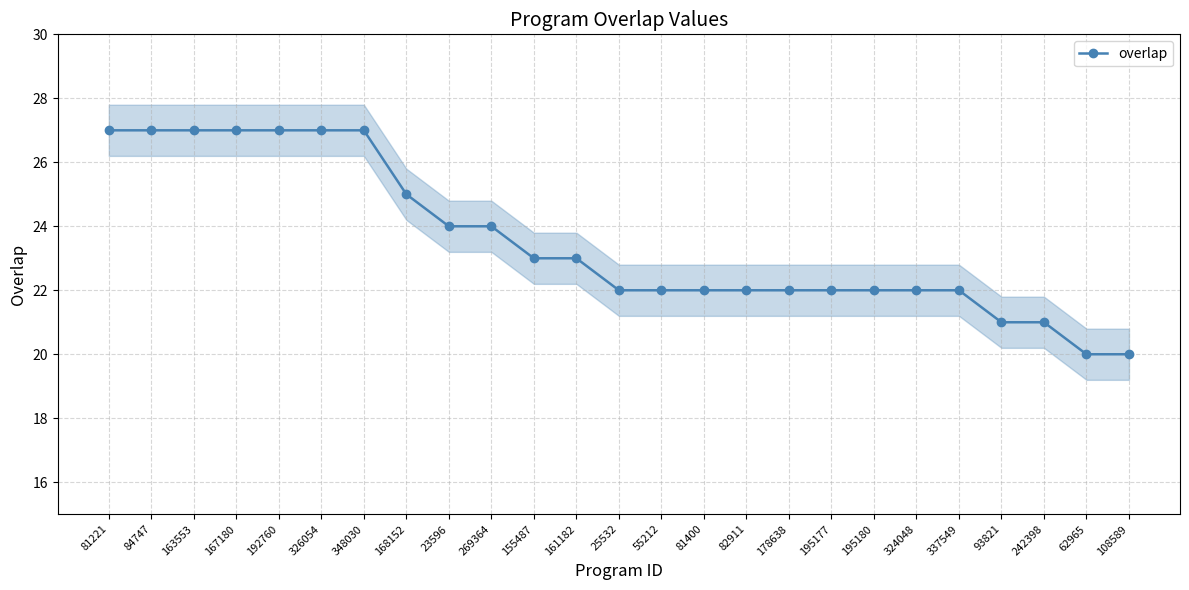

What is the change in value from 348030 to 62965?

-7